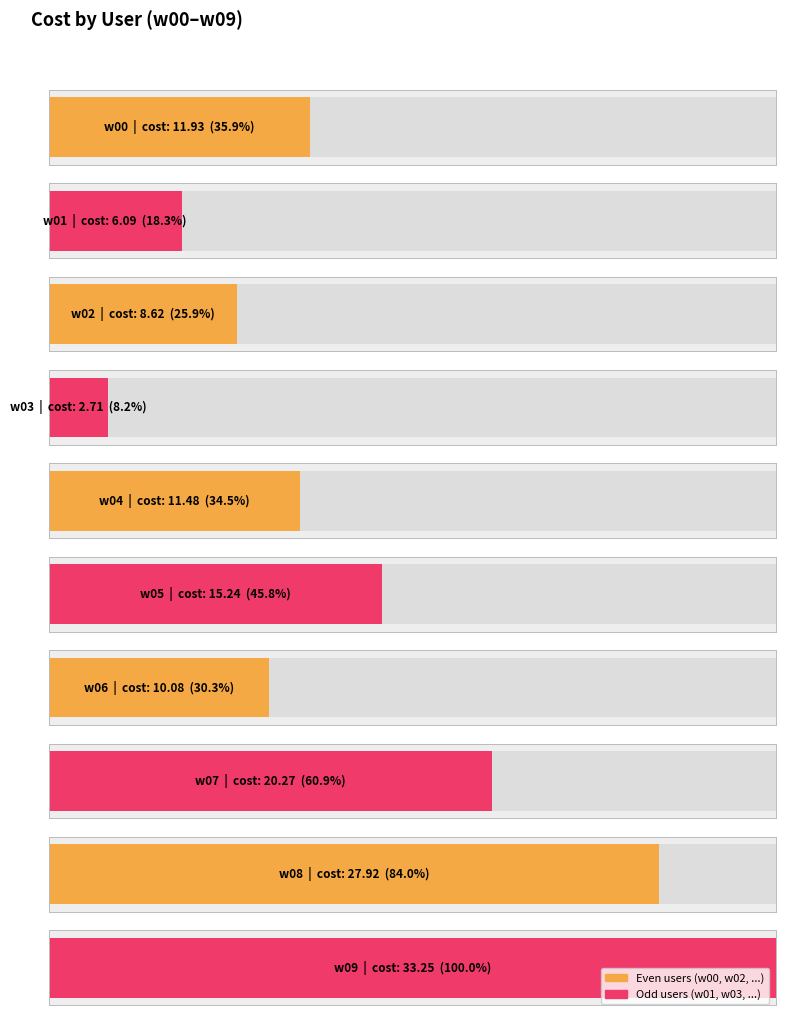

Between w04 and w02, which is larger?

w04